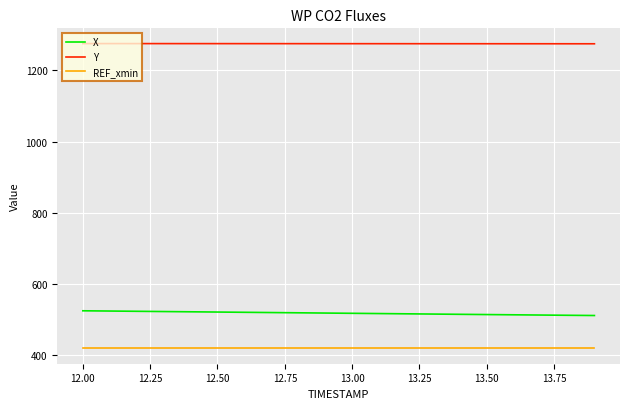

How many distinct data groups are displayed?

3